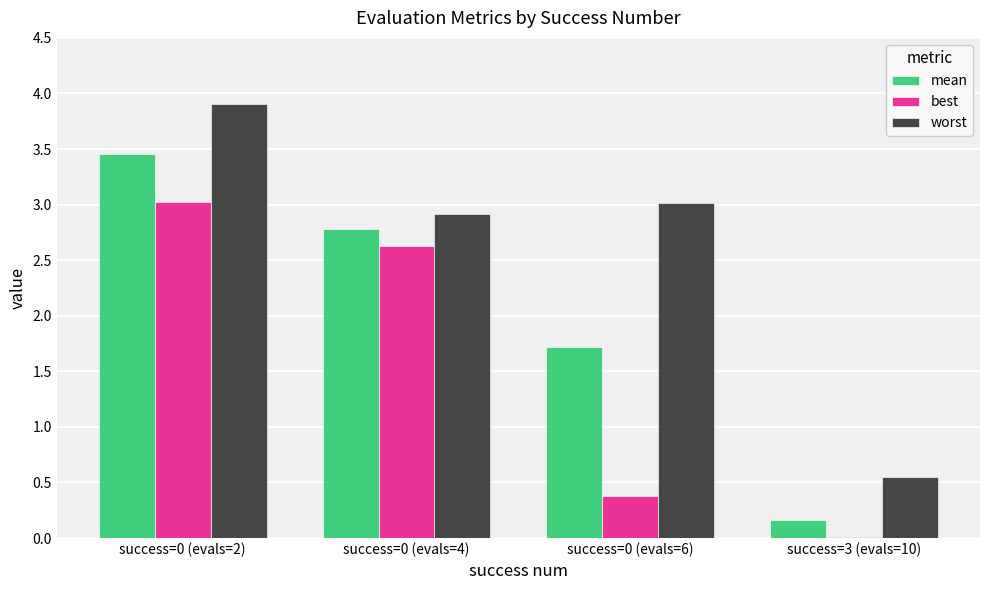

Between success=0 (evals=4) and success=0 (evals=6), which series saw the biggest shift?

best